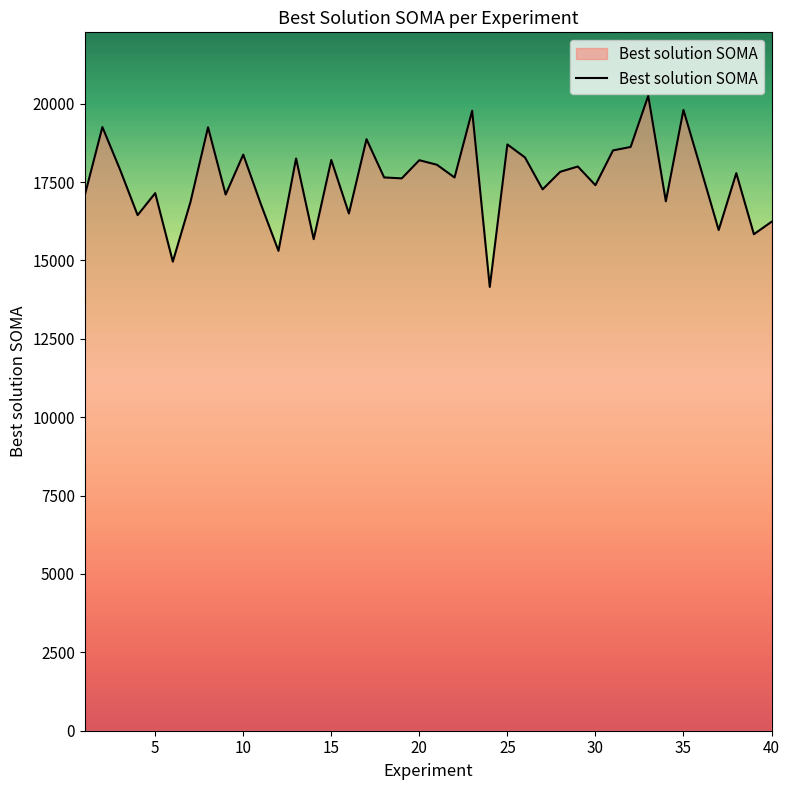

What is the difference between the maximum and minimum values?

6093.7